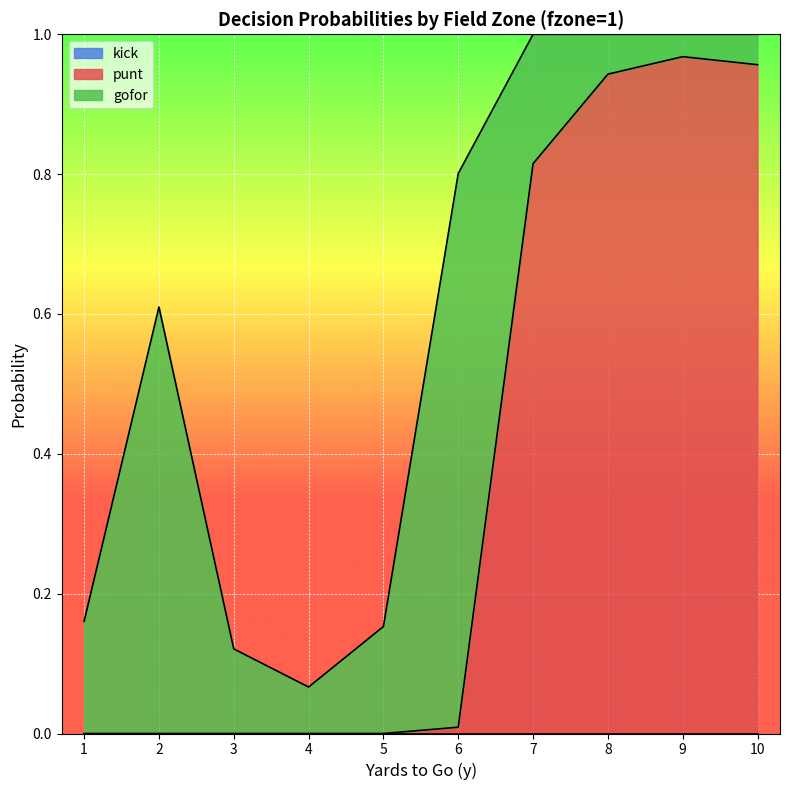

What is the difference between the highest and lowest values at 8?

0.9